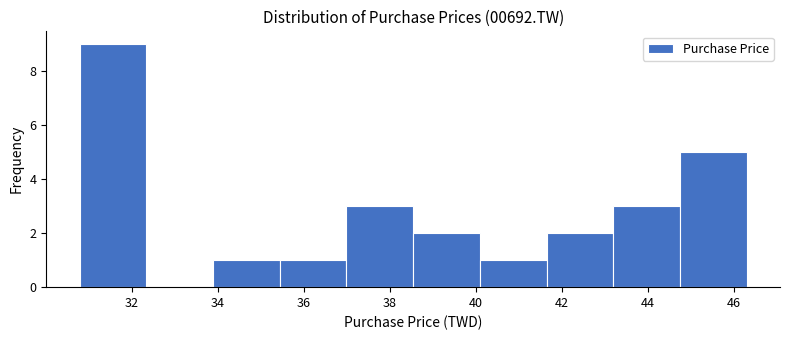

What is the height of the bar covering 30.8 to 32.4 on the x-axis? Neither the bar edges nor the heights are printed on the chart, so give them approximately, as read against the axes.

9